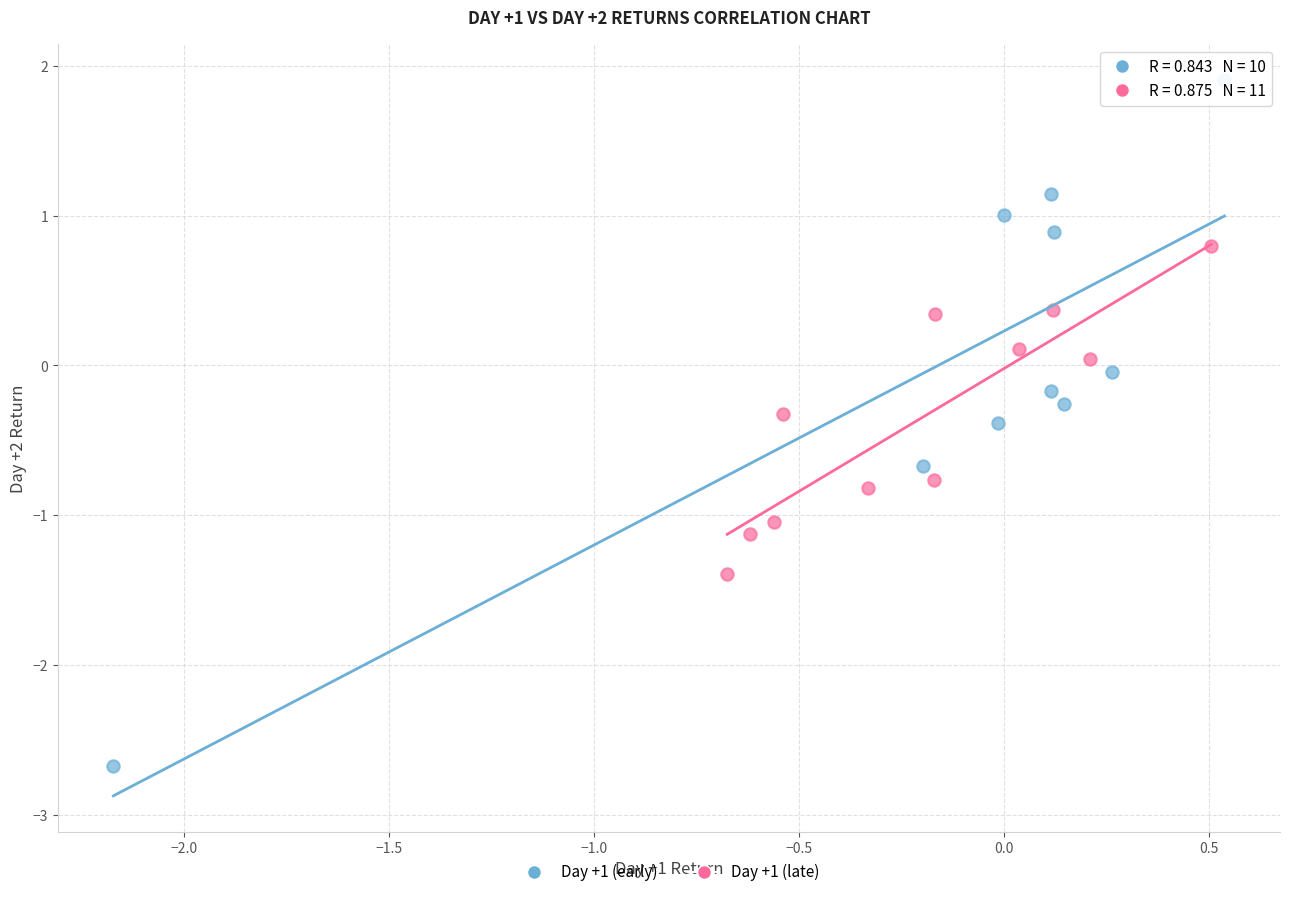

Which series reaches the maximum Y coordinate?

Day +1 (early)